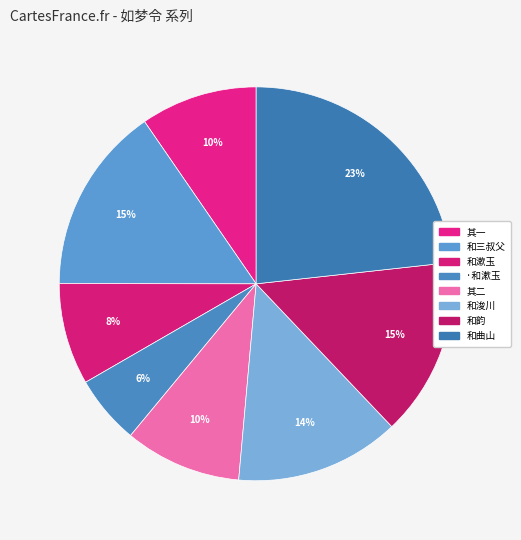

How many slices are in this pie chart?

8